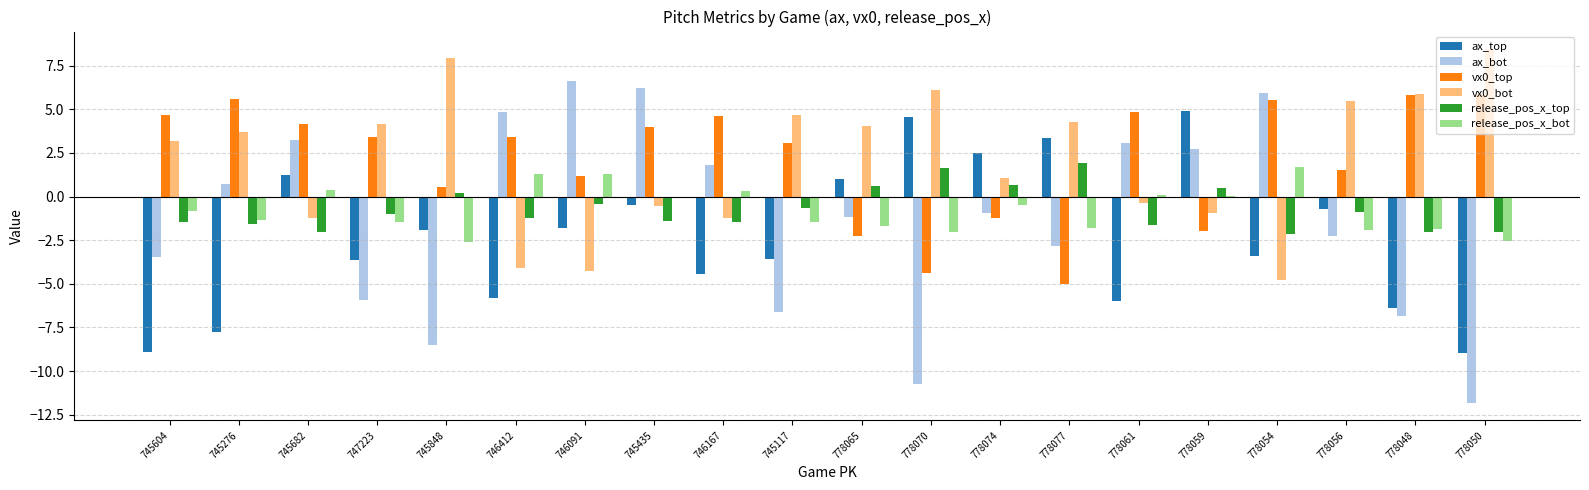

What is the total value across all series at 746167?

-0.4